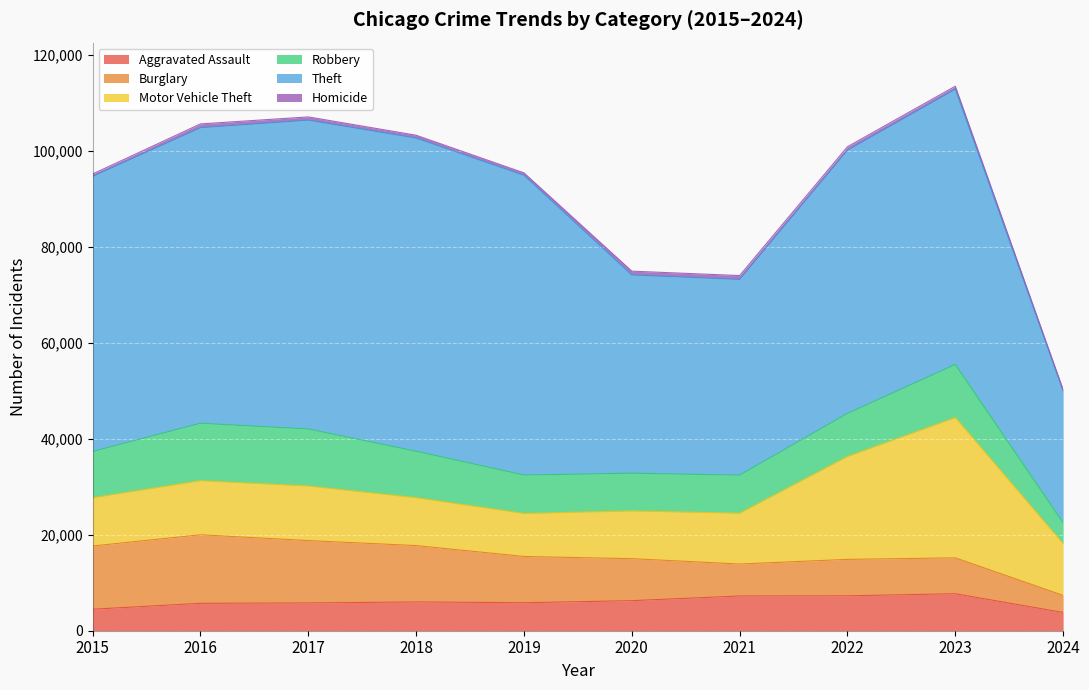

What is the average value of the Robbery series?

9133